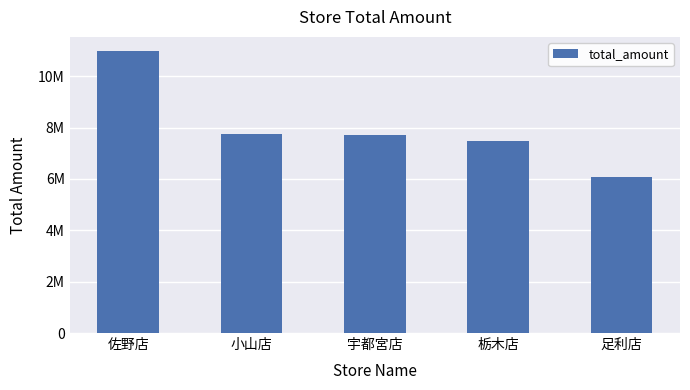

List the labels in order of value, largest first.

佐野店, 小山店, 宇都宮店, 栃木店, 足利店